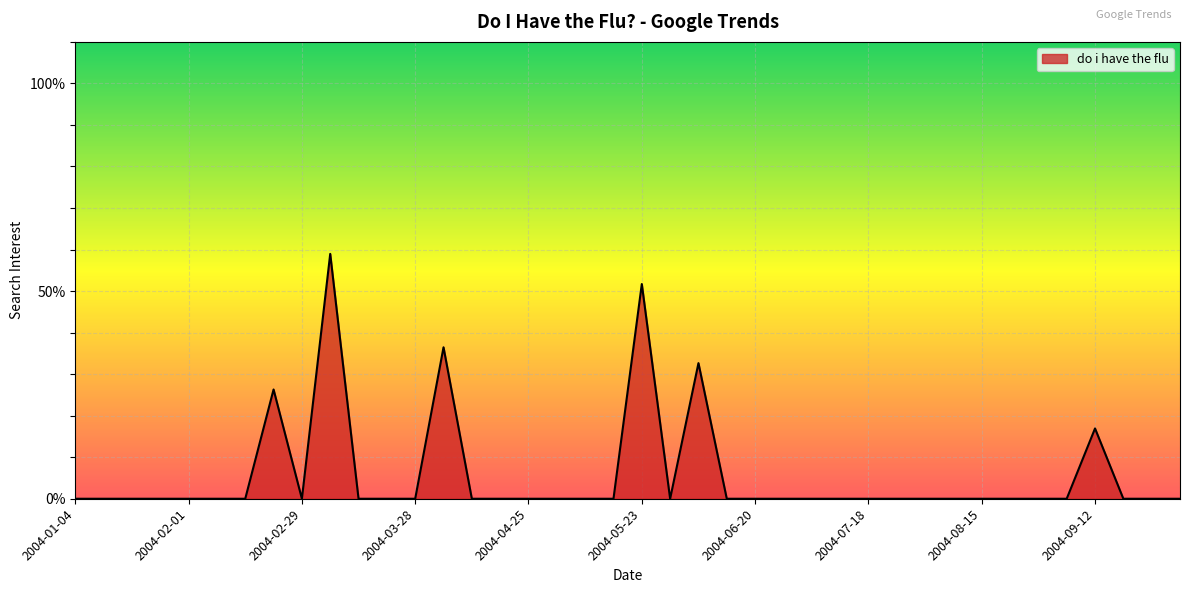

What is the maximum value shown in the chart?

59.0